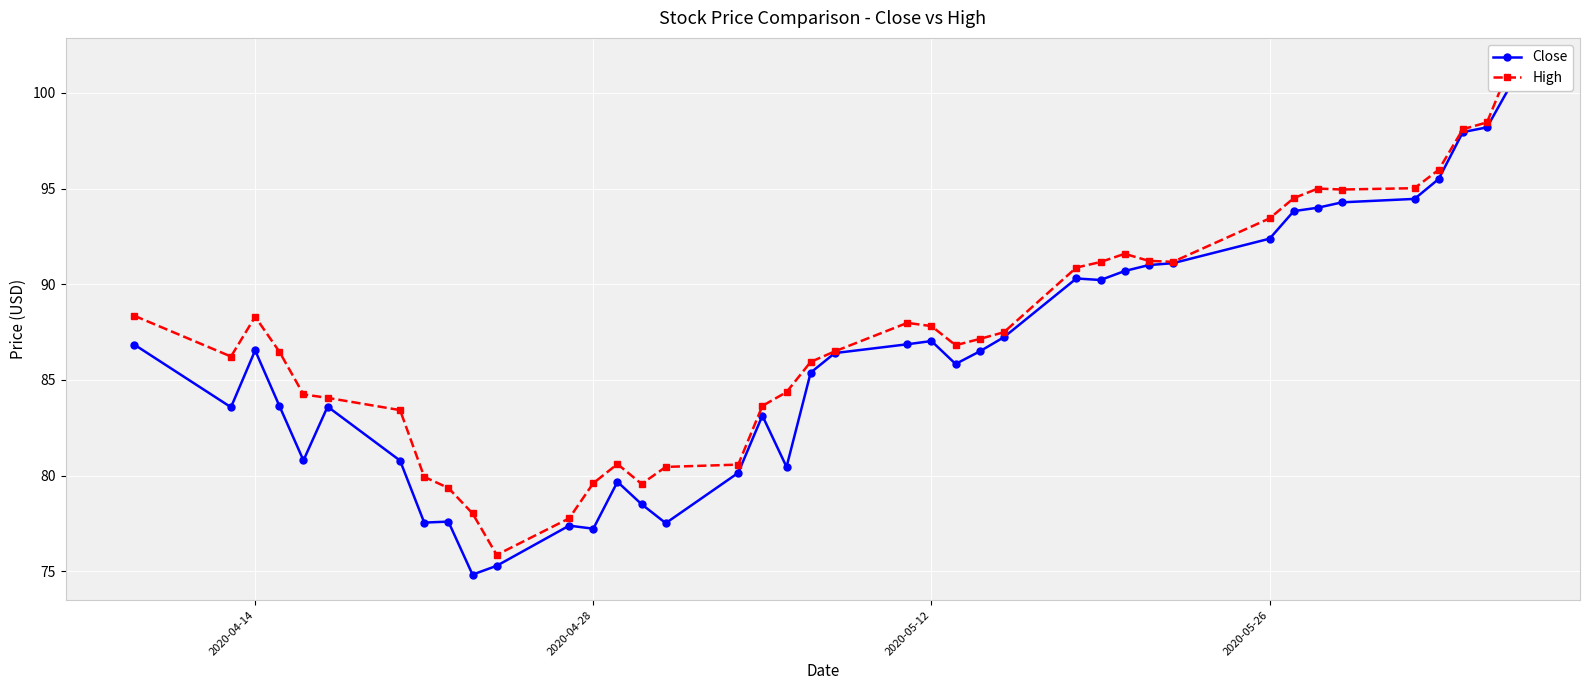

True or false: High and Close intersect in this chart.

False